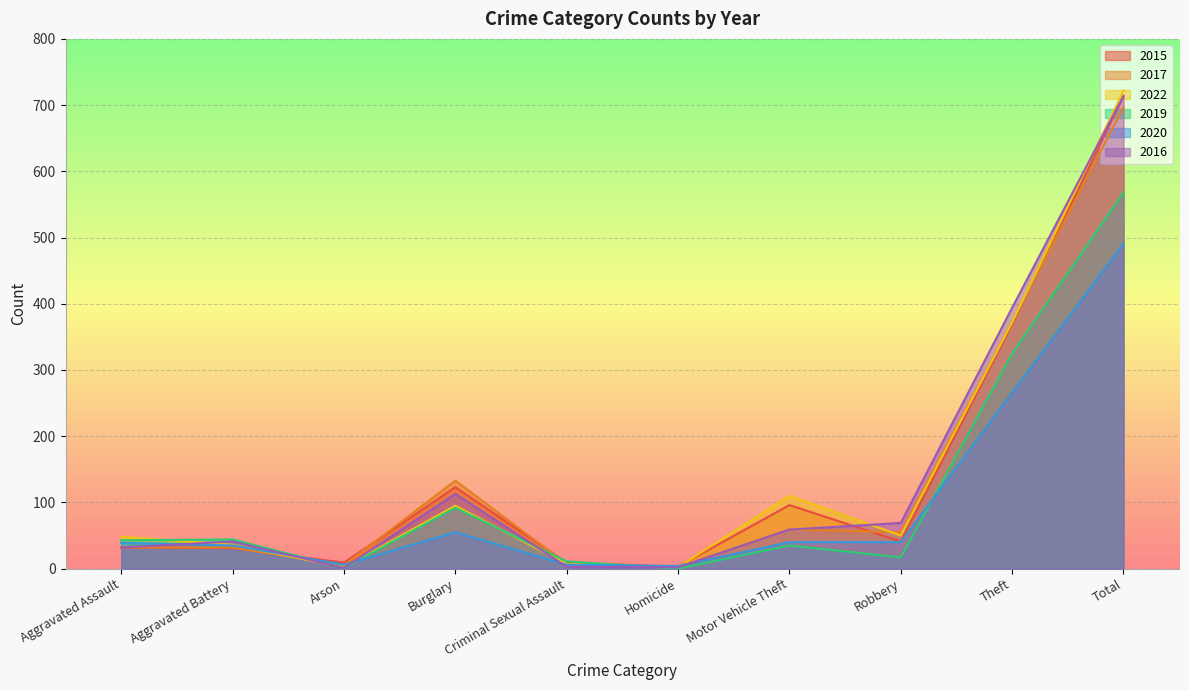

Where do 2022 and 2019 first cross each other?

Aggravated Assault and Aggravated Battery